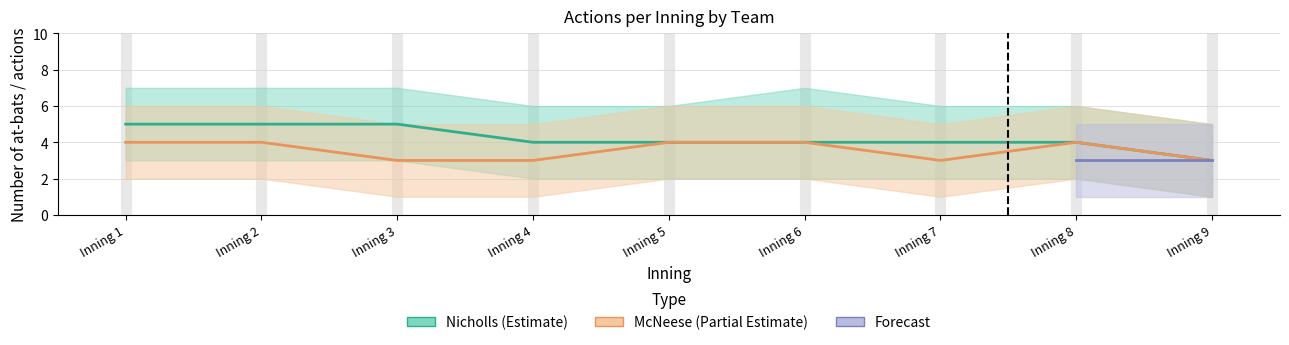

Reading left to right, transcribe all the data shown in this chart.

Nicholls_actions: 1=5	2=5	3=5	4=4	5=4	6=4	7=4	8=4	9=3
McNeese_actions: 1=4	2=4	3=3	4=3	5=4	6=4	7=3	8=4	9=3
Nicholls_upper: 1=7	2=7	3=7	4=6	5=6	6=7	7=6	8=6	9=5
Nicholls_lower: 1=3	2=3	3=3	4=2	5=2	6=2	7=2	8=2	9=1
McNeese_upper: 1=6	2=6	3=5	4=5	5=6	6=6	7=5	8=6	9=5
McNeese_lower: 1=2	2=2	3=1	4=1	5=2	6=2	7=1	8=2	9=1